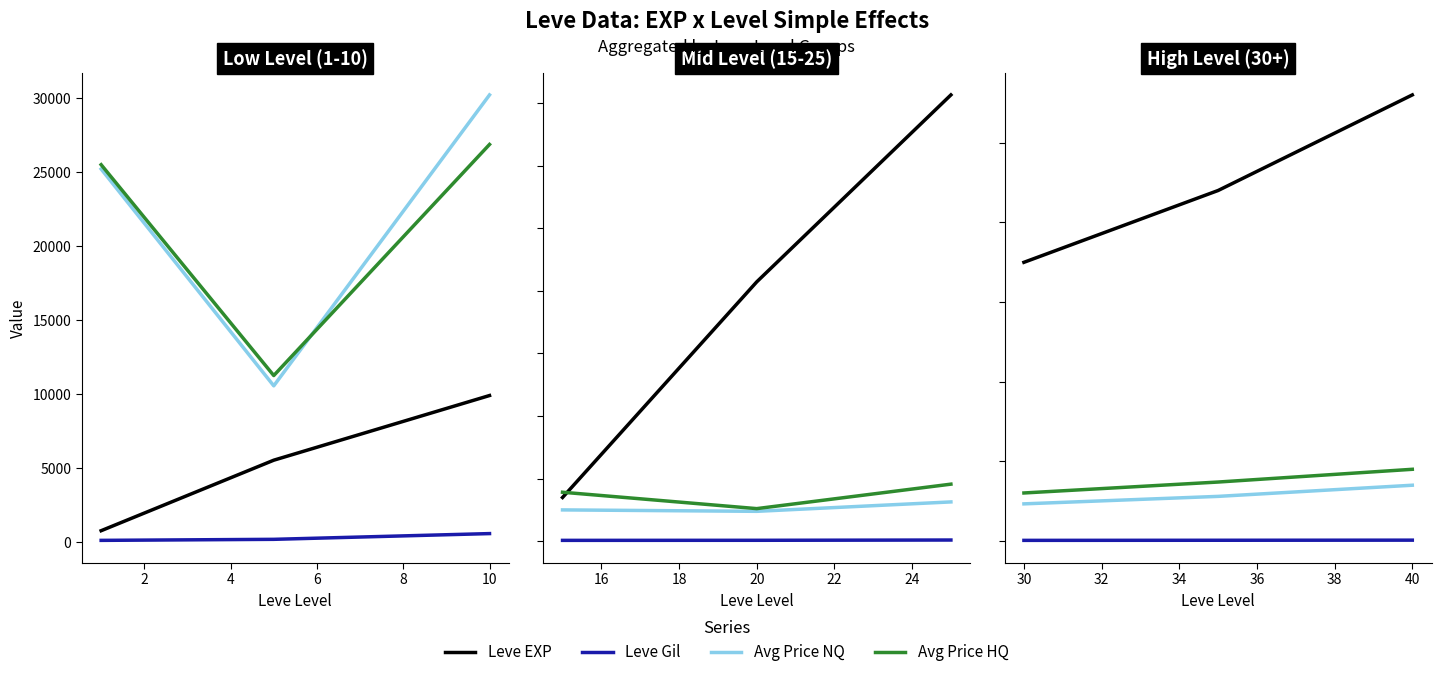

What is the average value of the Leve EXP series?

224973.3